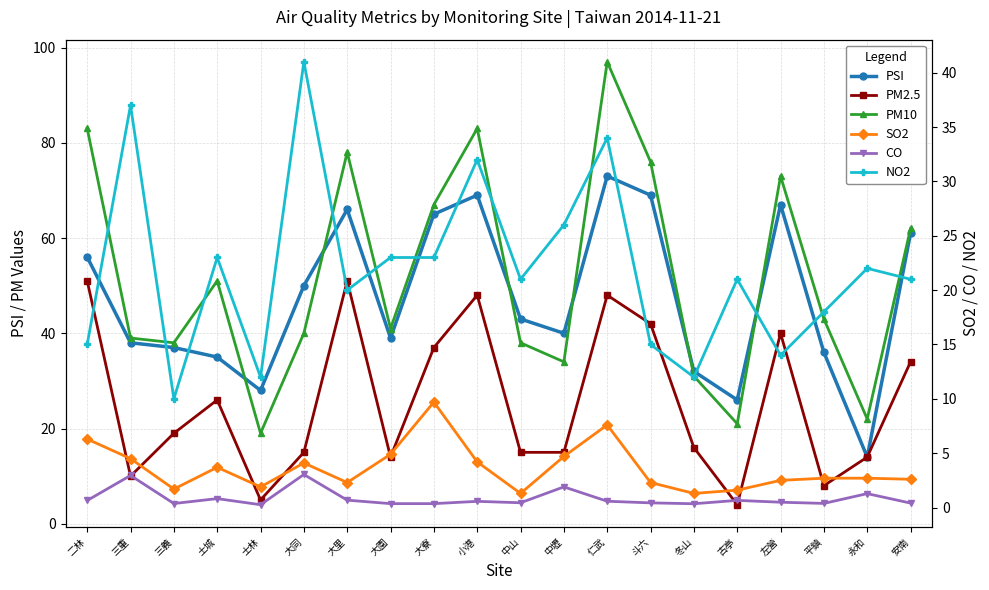

Does the chart have visible grid lines?

Yes